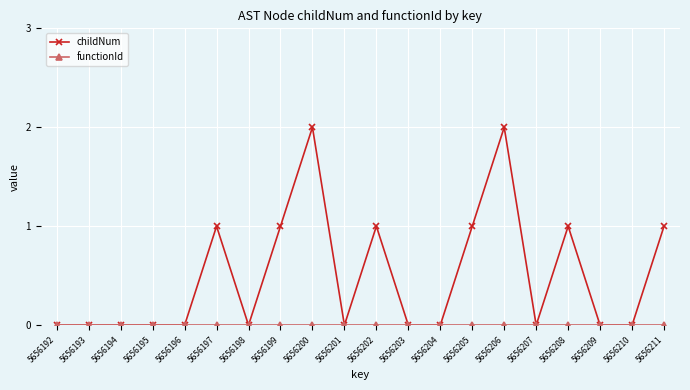

True or false: childNum has a value of 1 at 5656204.

False